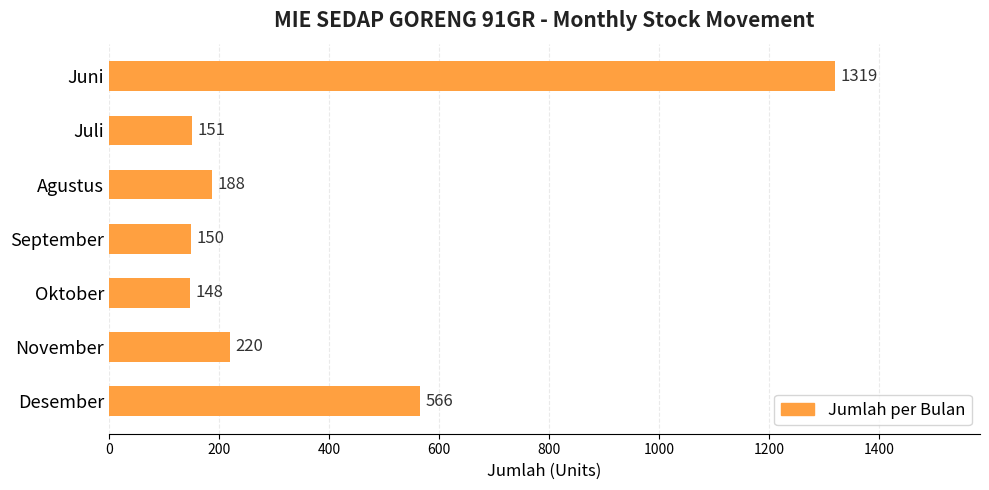

Is it true that the value at September is 255?

False